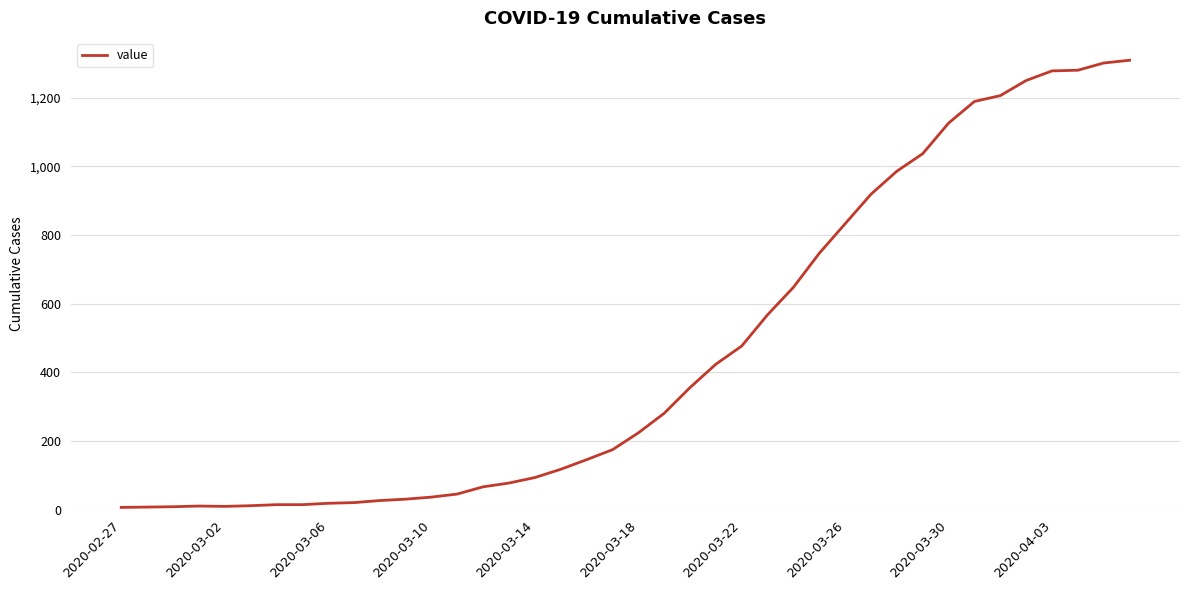

How many lines are shown in the chart?

1